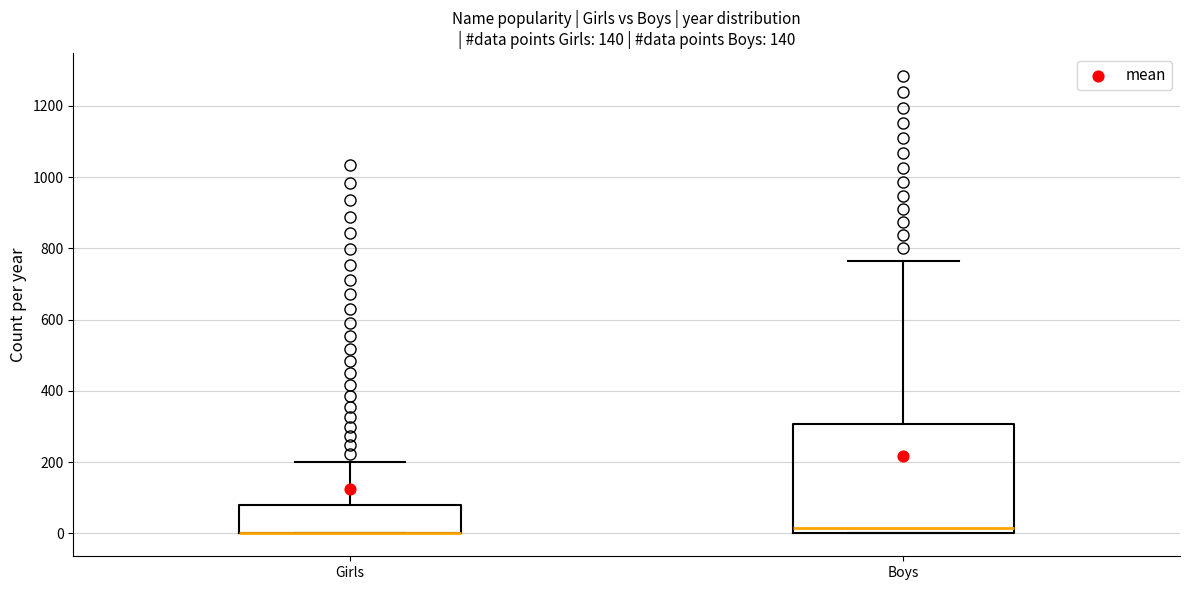

Reading left to right, transcribe this box plot: for each box, give where its median line is, the range the box spans, and where its two whiskers end, as read against the y-axis. The values are not printed on the chart, so give them approximately, as read against the axis.

Girls: median 0 (drawn on the box's lower edge), box 0 to 80, whiskers 0 to 200
Boys: median 20, box 0 to 300, whiskers 0 to 760